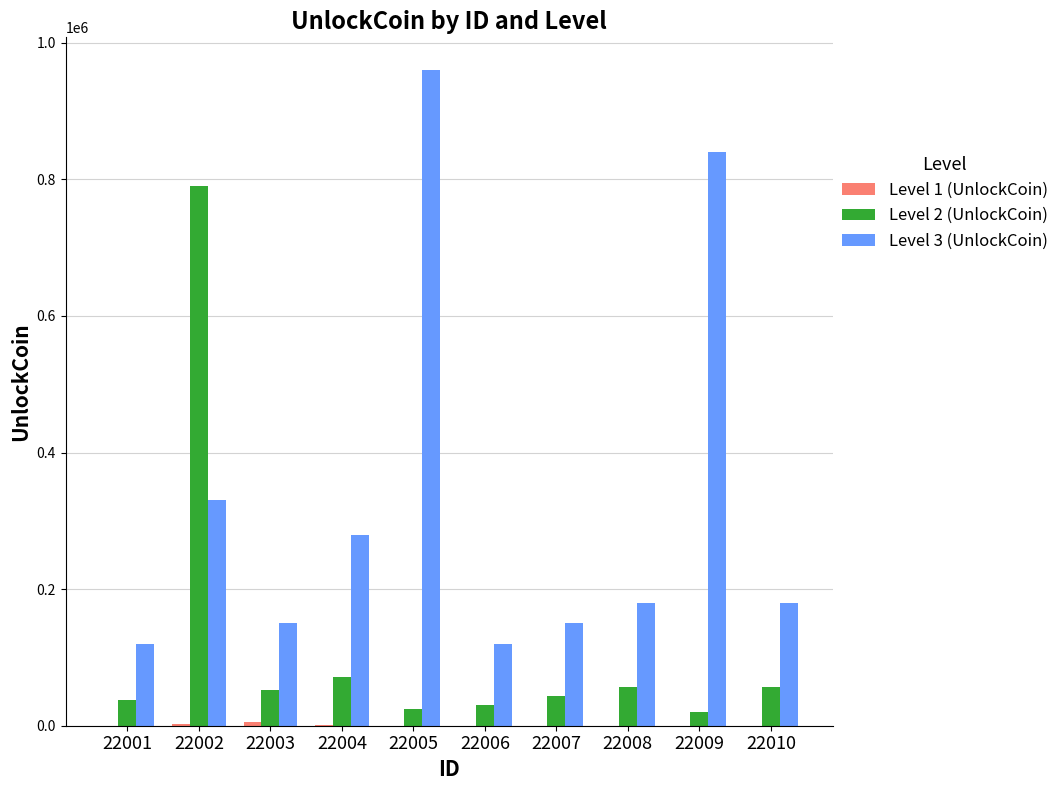

At which category does the chart reach its peak across all series?

22005